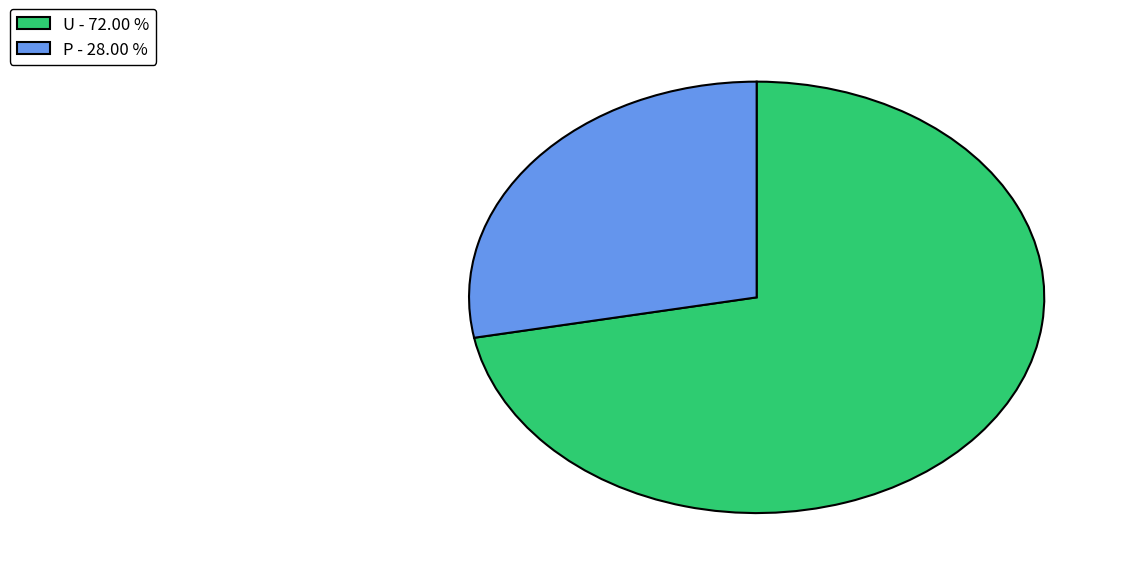

Which slice is the smallest?

P - 28.00 %